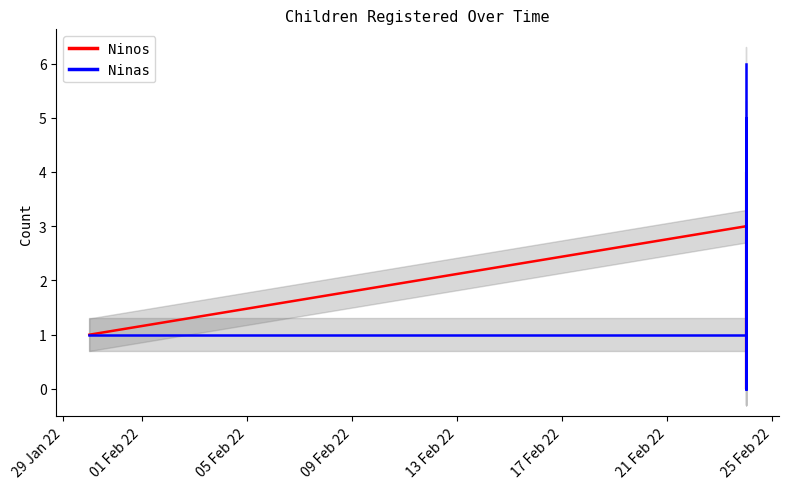

Reading left to right, transcribe all the data shown in this chart.

Ninos: 1	3	1	0	2	1	2	3	4	0	1
Ninas: 1	1	5	1	0	1	0	1	1	5	6